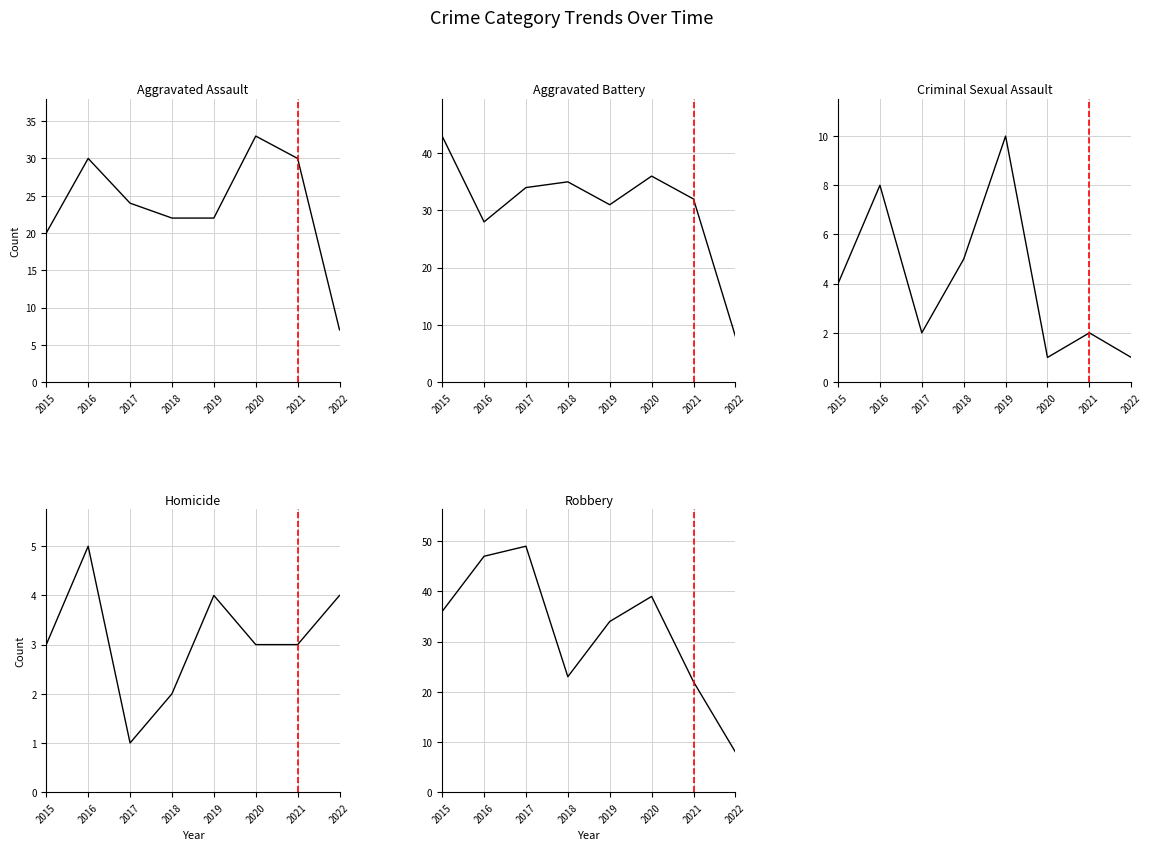

Reading left to right, list all the values displayed in this chart.

Aggravated Assault: 2015=20	2016=30	2017=24	2018=22	2019=22	2020=33	2021=30	2022=7
Aggravated Battery: 2015=43	2016=28	2017=34	2018=35	2019=31	2020=36	2021=32	2022=8
Criminal Sexual Assault: 2015=4	2016=8	2017=2	2018=5	2019=10	2020=1	2021=2	2022=1
Homicide: 2015=3	2016=5	2017=1	2018=2	2019=4	2020=3	2021=3	2022=4
Robbery: 2015=36	2016=47	2017=49	2018=23	2019=34	2020=39	2021=22	2022=8